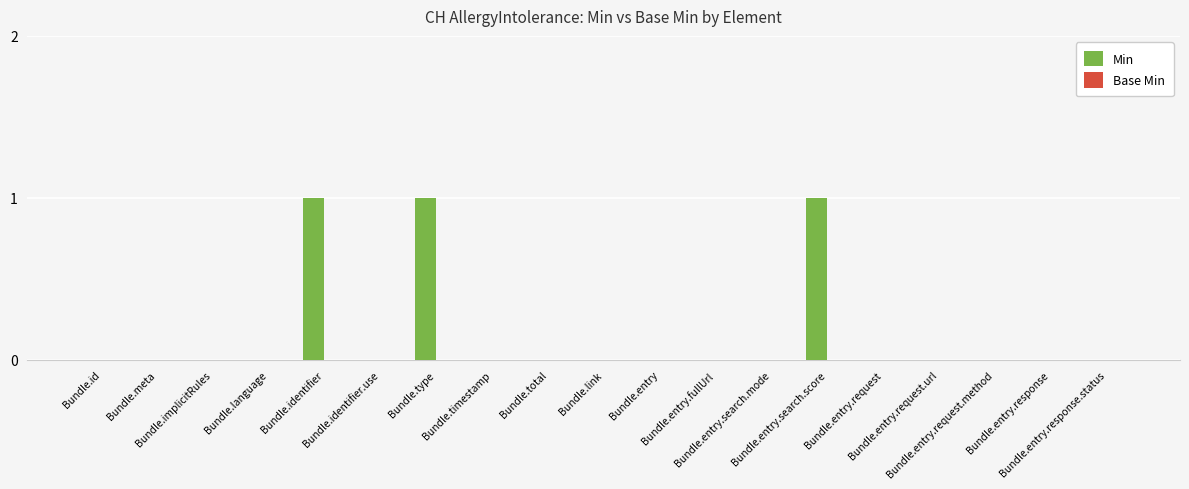

What is the sum of all values?

3